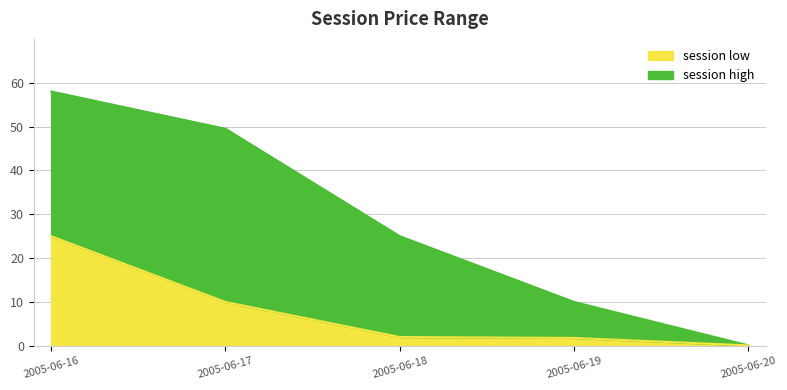

At which label does session low first exceed 2?

2005-06-16